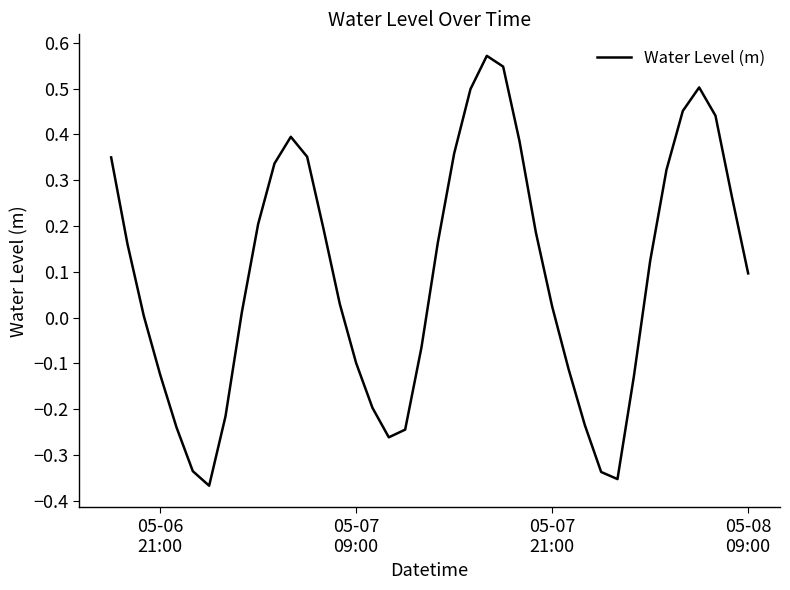

What is the difference between the maximum and minimum values?

0.9